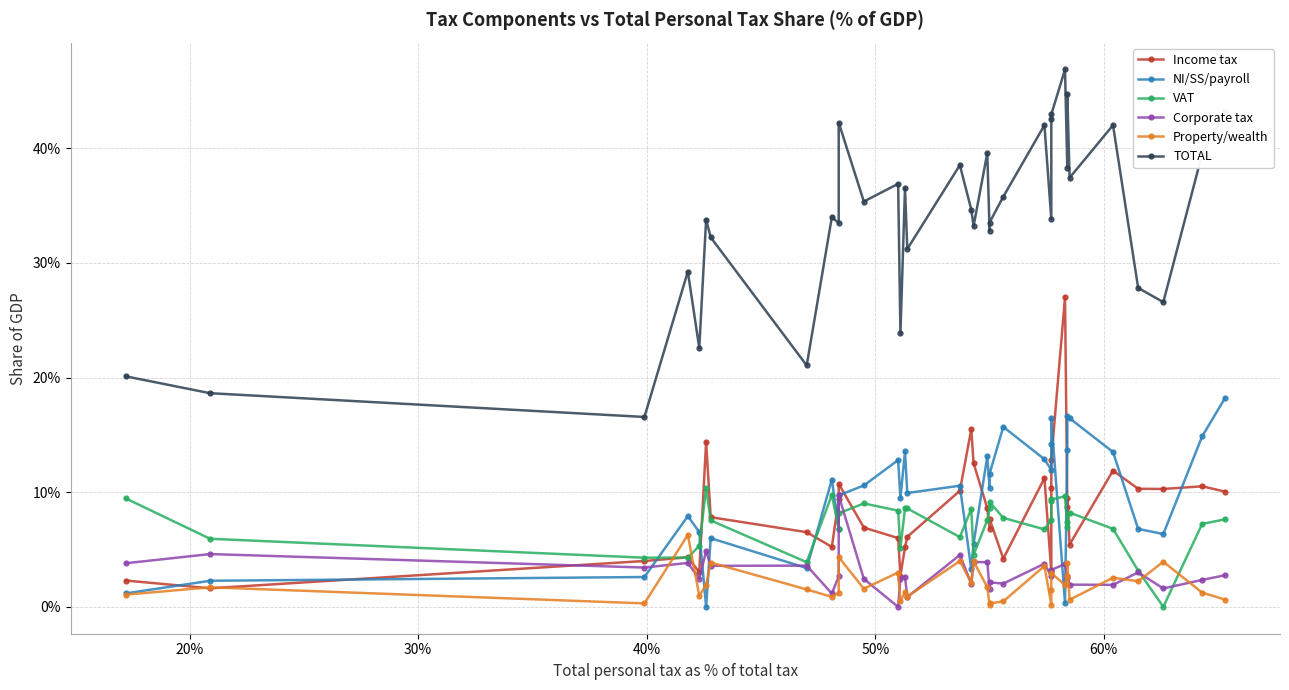

In Corporate tax, how many points are lower than both neighbors (excluding endpoints)?

13